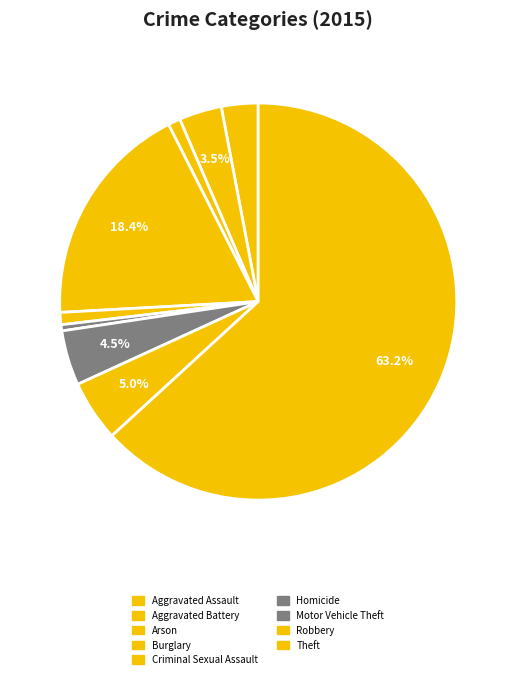

How much of the chart is everything except Homicide?

99.5%